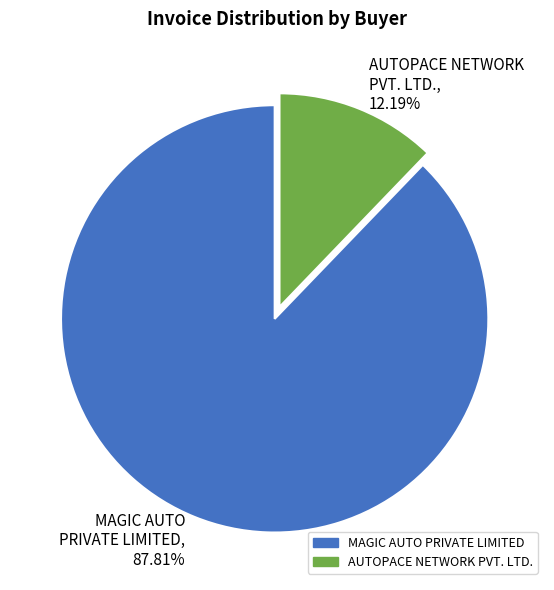

Combined, do AUTOPACE NETWORK PVT. LTD., 12.19% and MAGIC AUTO PRIVATE LIMITED, 87.81% account for over 50%?

Yes